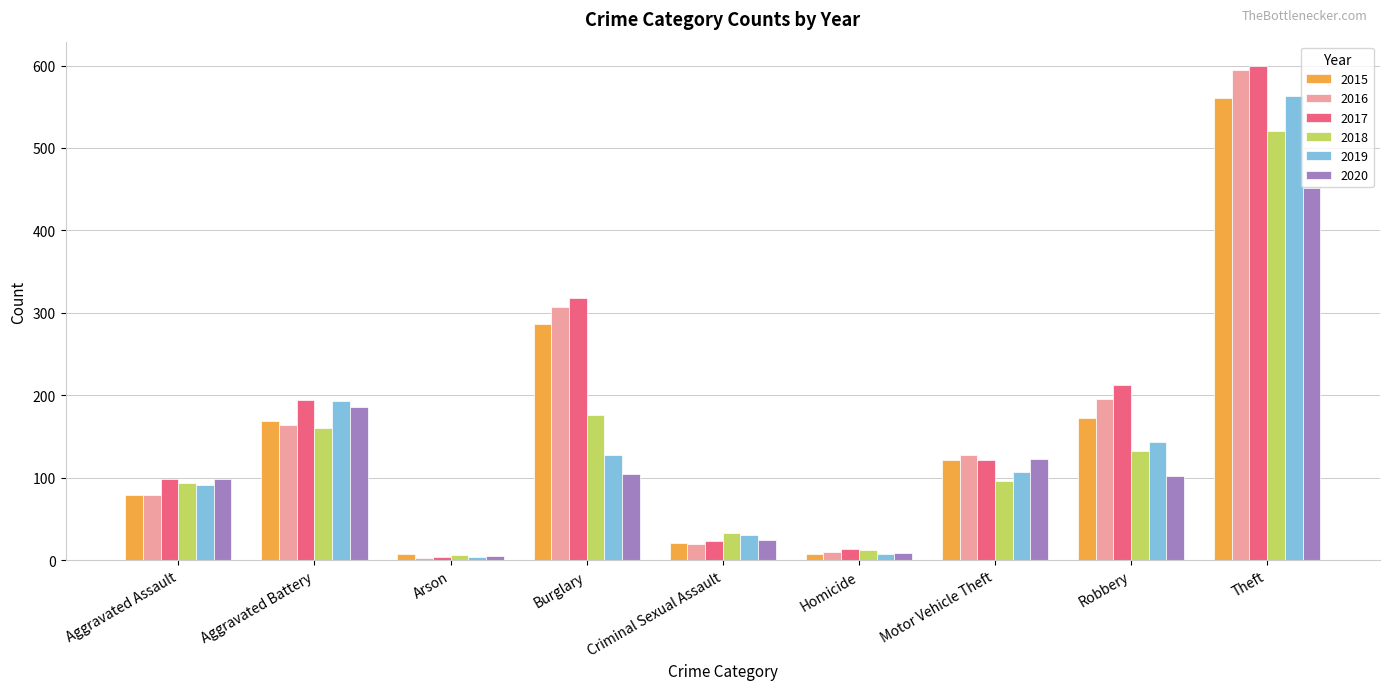

Count the number of categories in the chart.

9